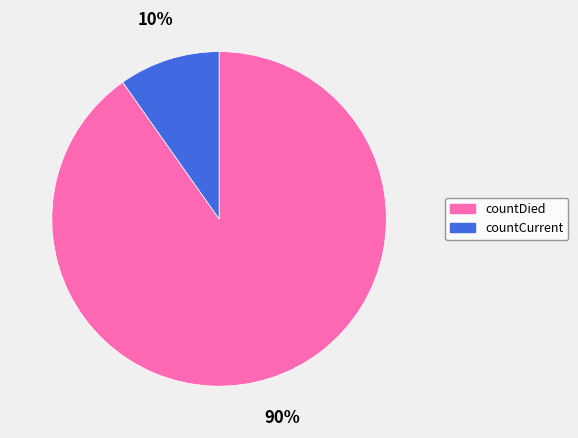

To the nearest percent, what is the difference between the countCurrent and countDied slice percentages?

80%